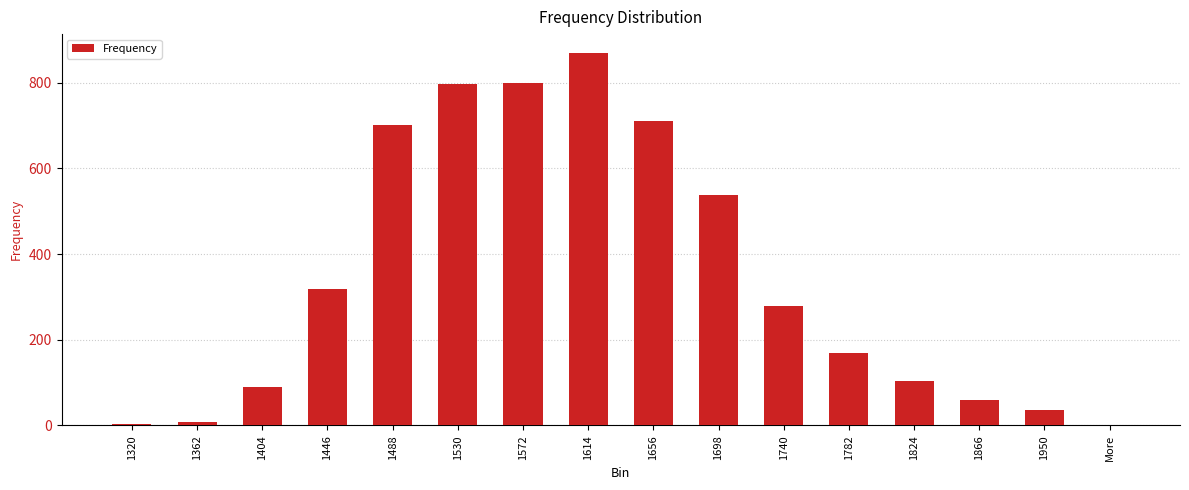

True or false: the data shows 169 at 1782.

True